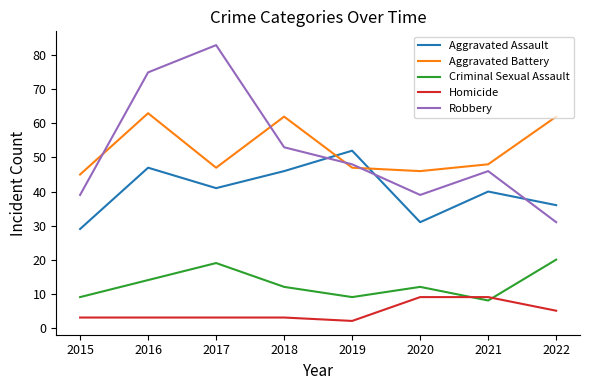

Rank the series at 2020 from lowest to highest value.

Homicide, Criminal Sexual Assault, Aggravated Assault, Robbery, Aggravated Battery